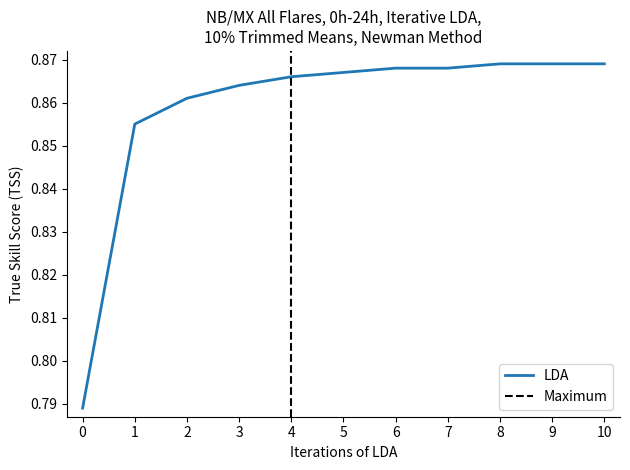

Which category has the highest value across all series?

8